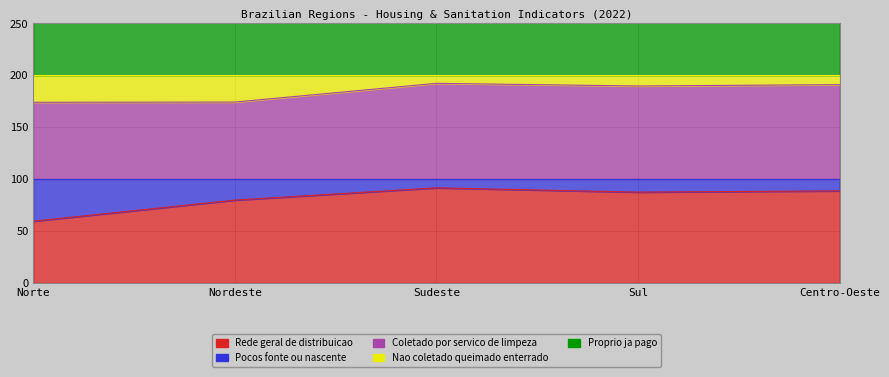

True or false: Coletado por servico de limpeza and Rede geral de distribuicao cross at least once.

False